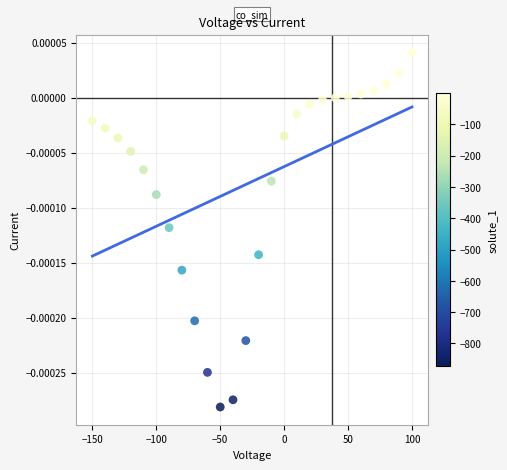

What is the range of X values (max minus min)?

250.0